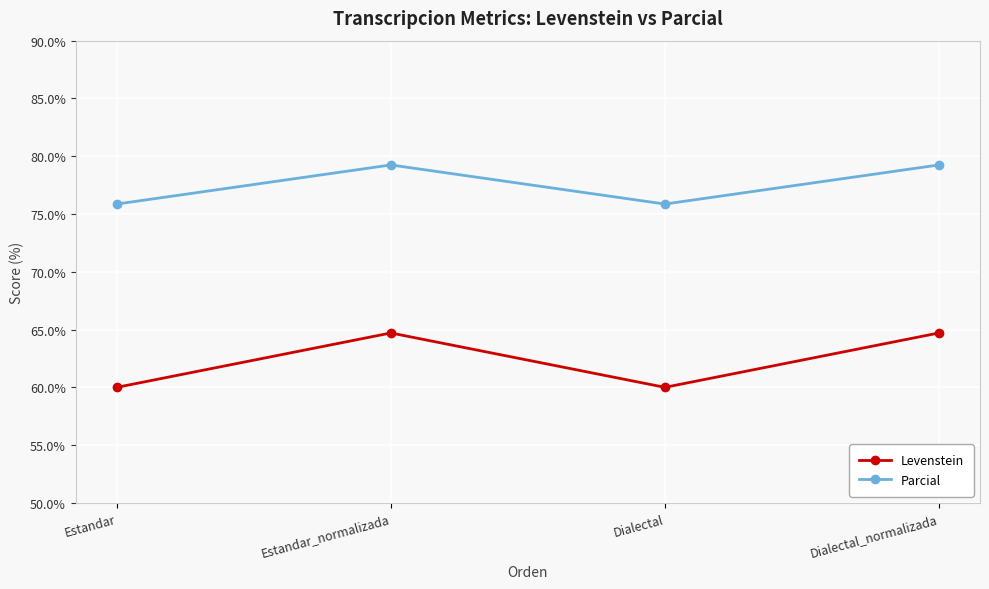

How many values in the Parcial series are below 79?

2